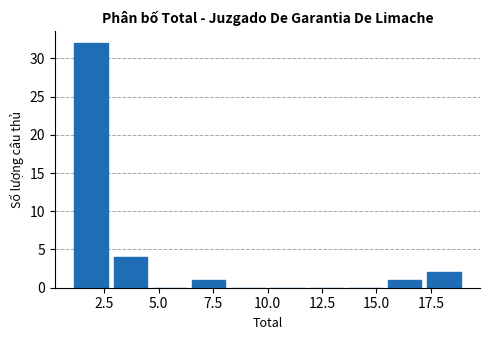

Around what value on the x-axis is the tallest bar? Give the approximate position of its centre, as read against the axis.

2.0